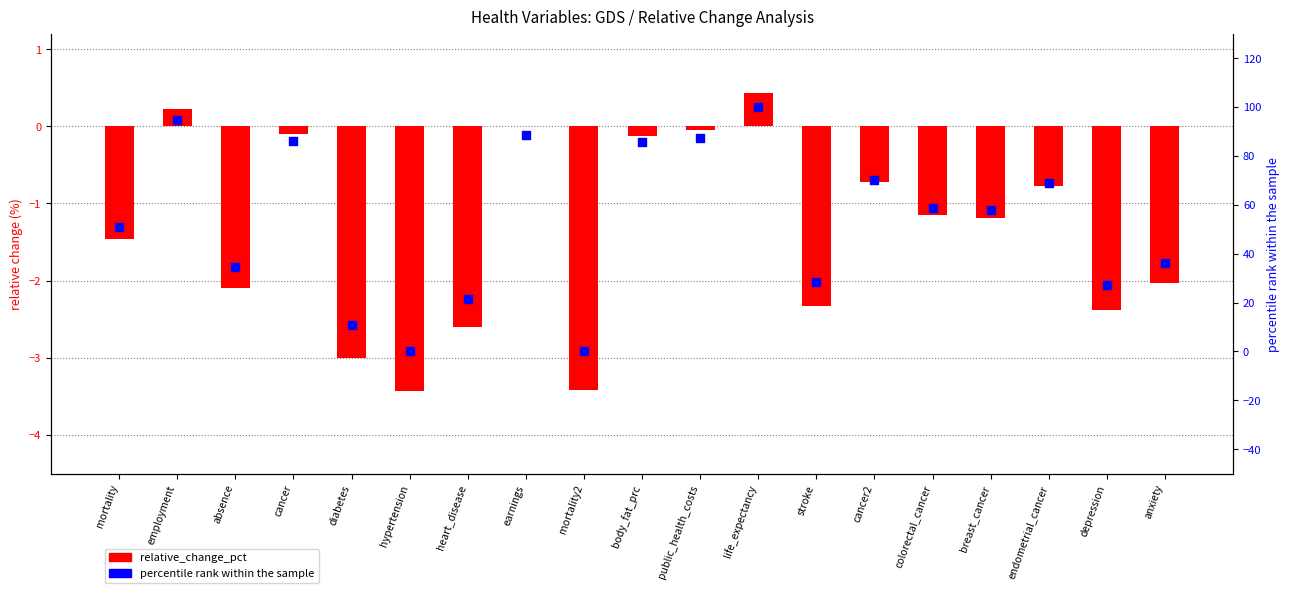

Which series has the widest spread of Y values?

percentile rank within the sample